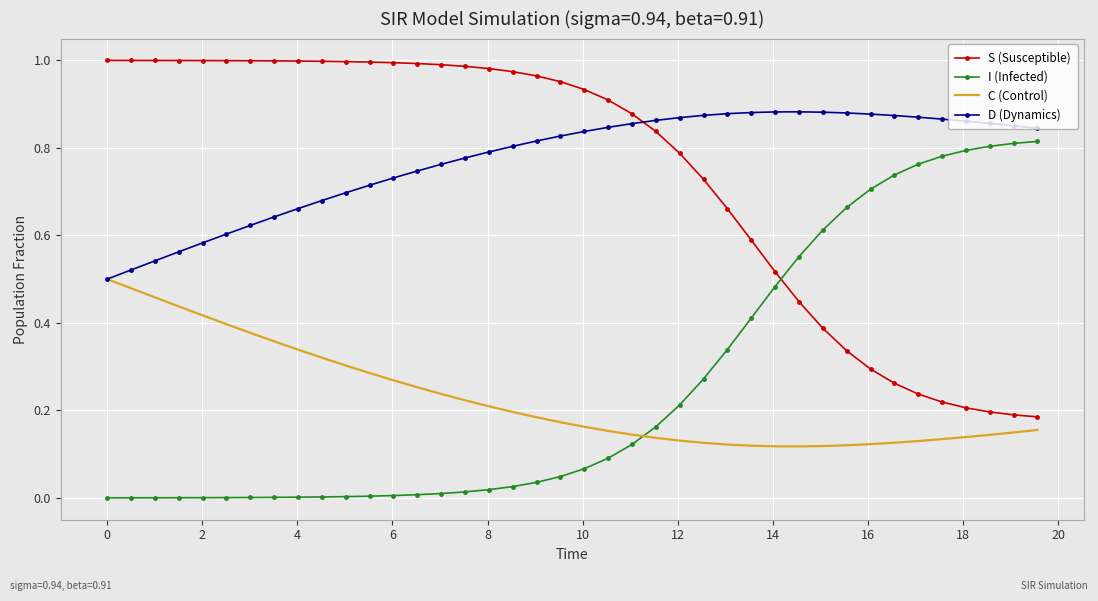

True or false: S (Susceptible) and I (Infected) intersect in this chart.

True